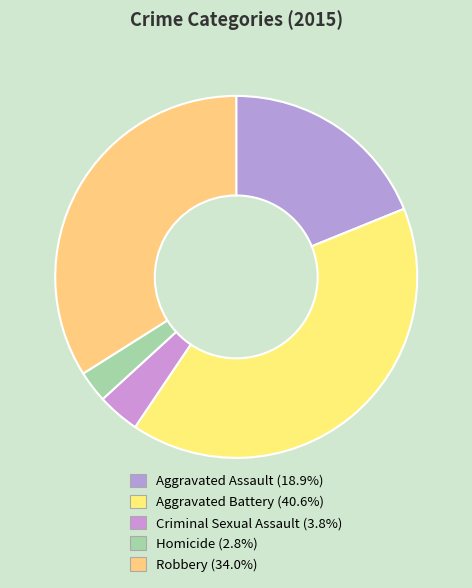

What is the total percentage of Aggravated Battery and Aggravated Assault?

59.4%